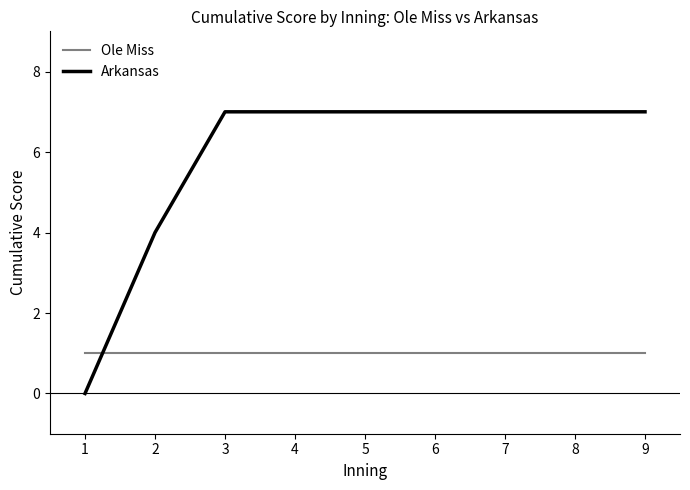

What value does the Arkansas series have at 4?

7